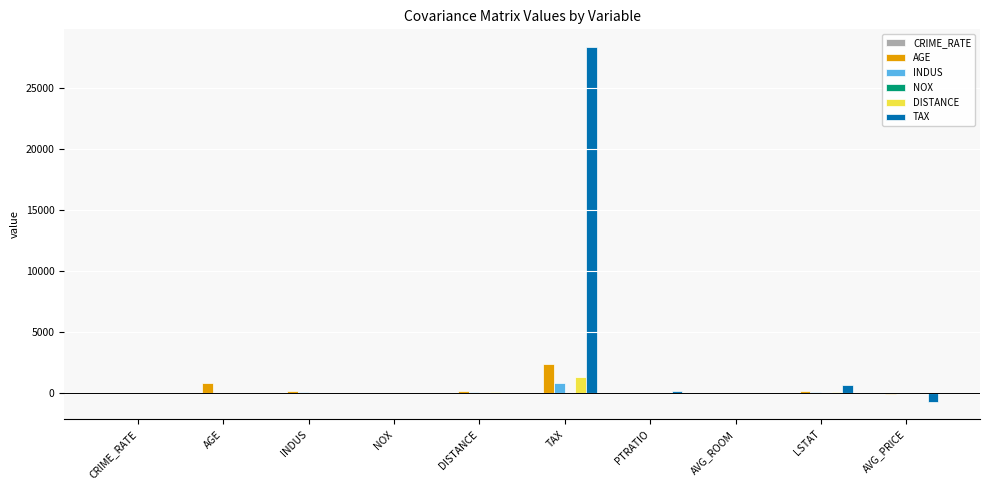

How many values in the INDUS series exceed 5?

5